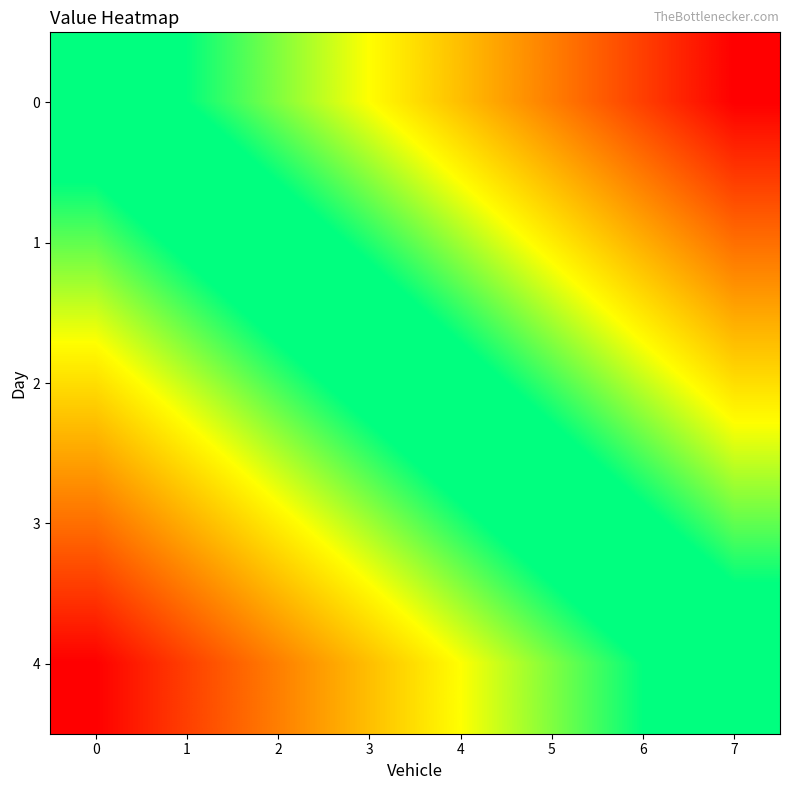

Between 7 and 3, which is larger?

7